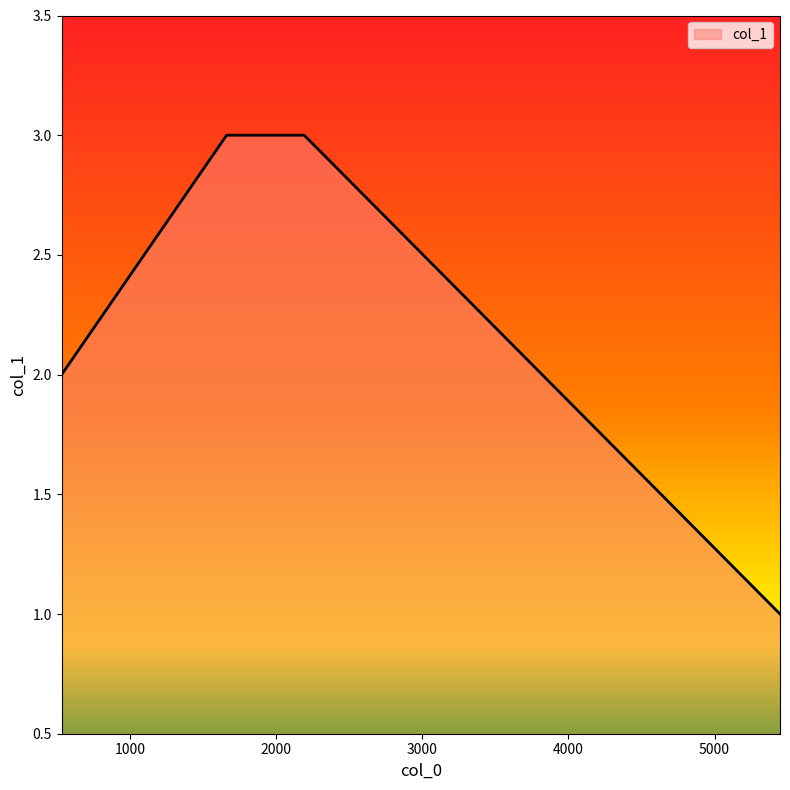

What is the maximum value shown in the chart?

3